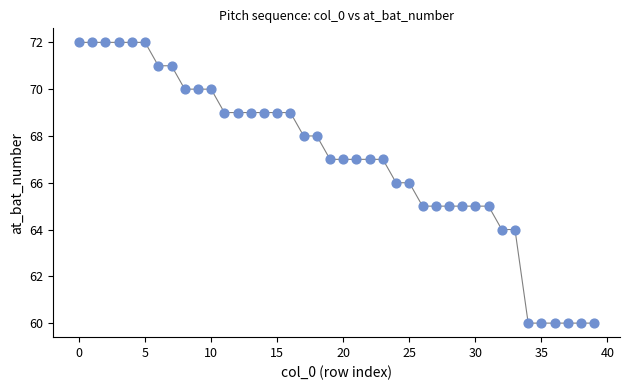

What is the range of Y values (max minus min)?

12